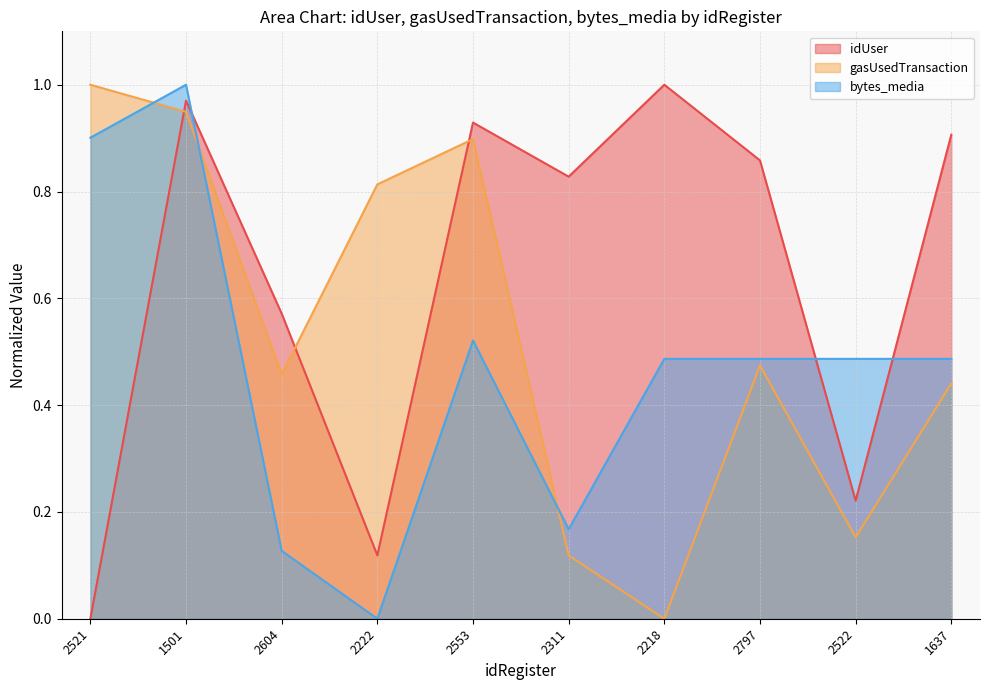

Between 2553 and 2311, which is larger?

2553